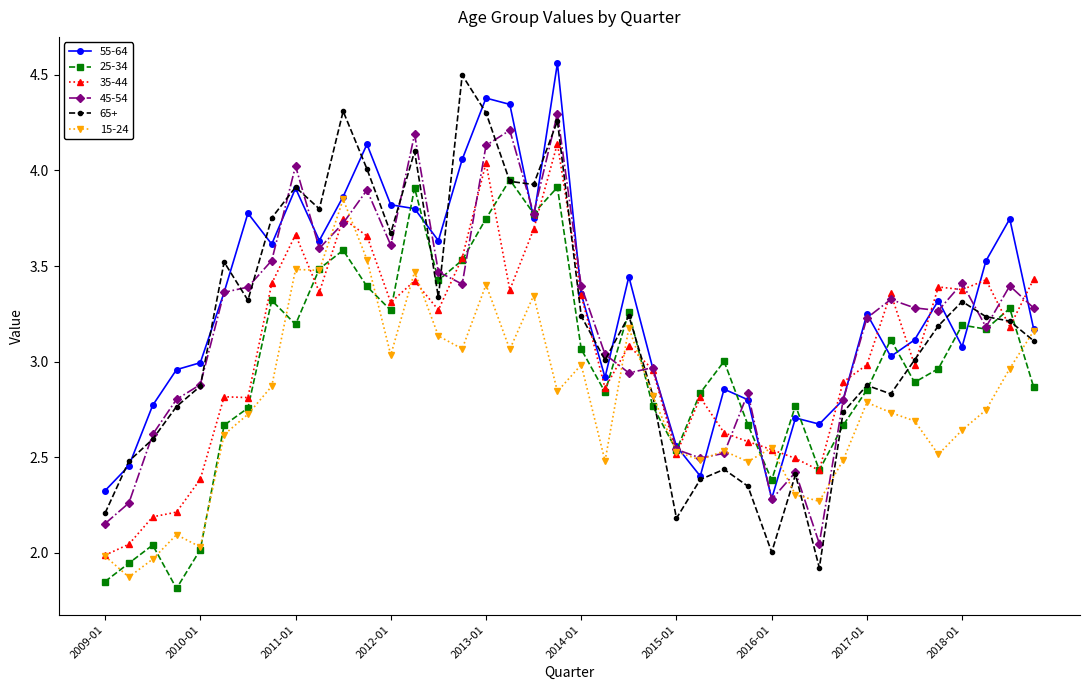

True or false: 55-64 has more than 1 points higher than both neighbors.

True